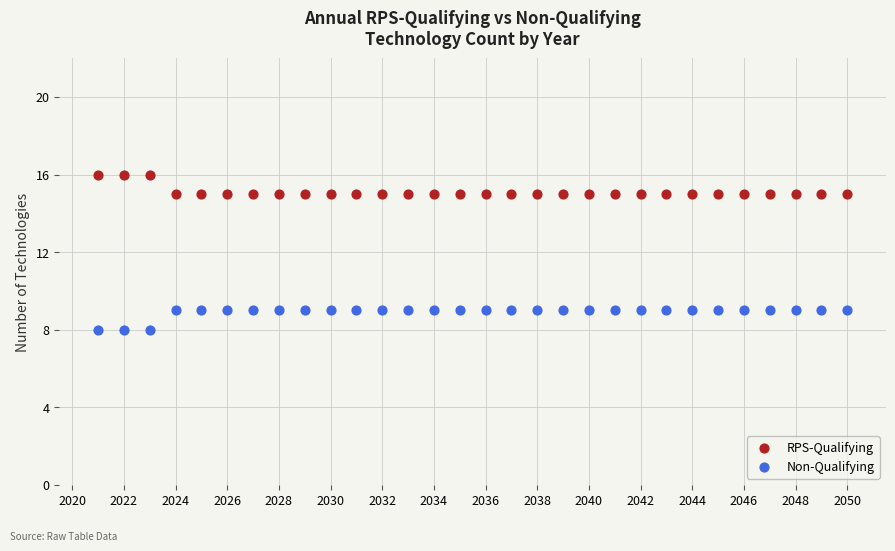

Which series reaches the maximum Y coordinate?

RPS-Qualifying